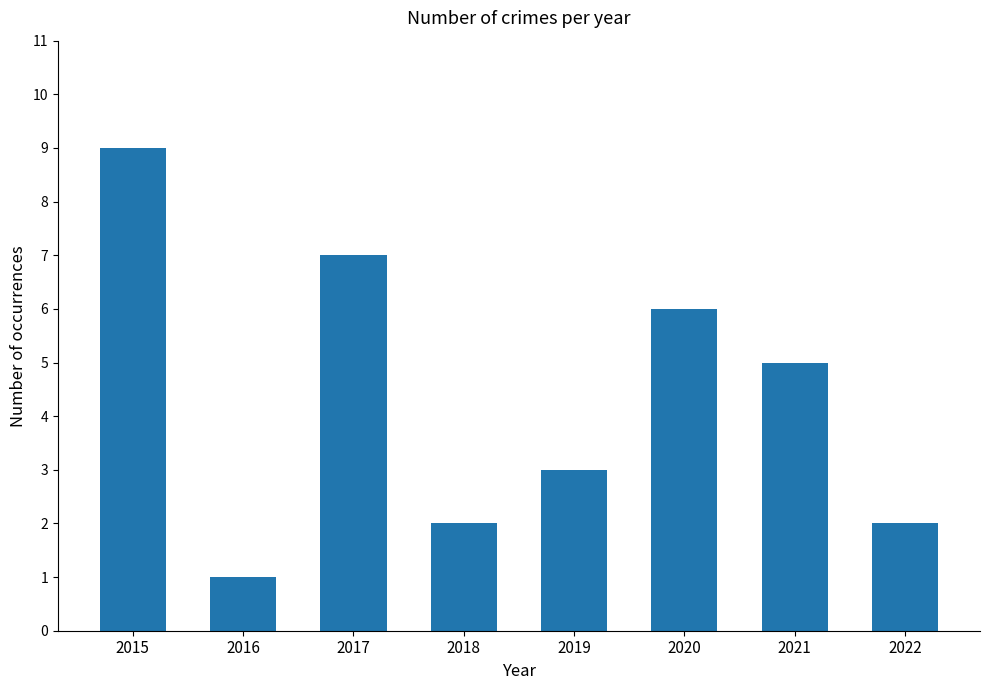

How many bars are there in total?

8